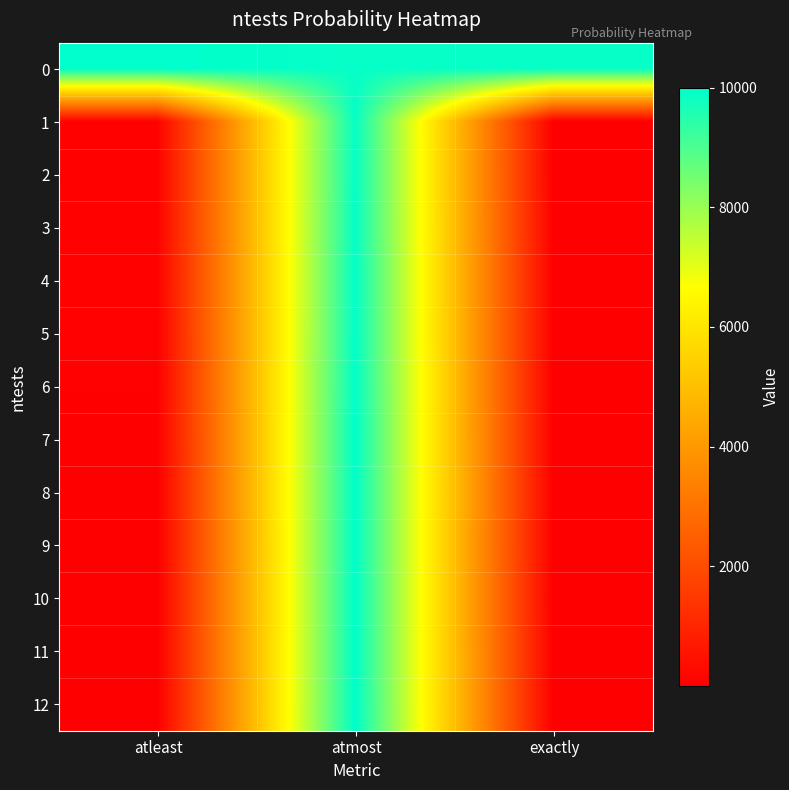

Rank the series by their maximum value, from lowest to highest.

1, 2, 3, 4, 5, 6, 7, 8, 9, 10, 11, 0, 12